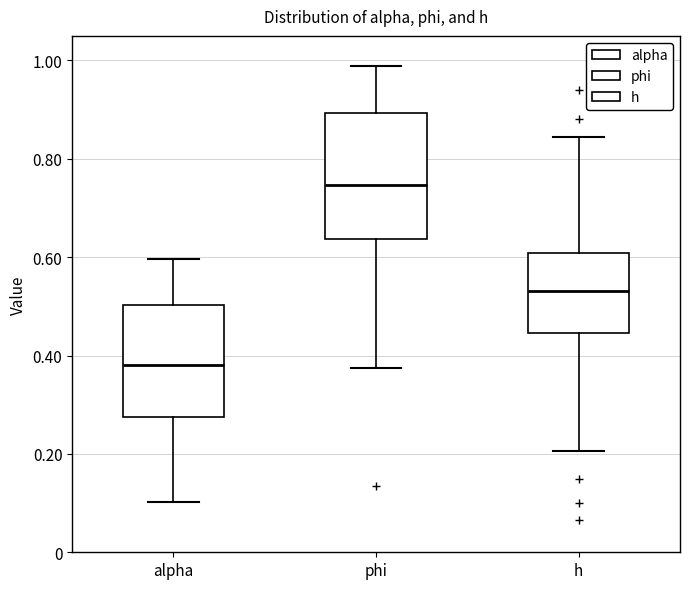

Where does the upper whisker of the box for alpha end on the y-axis? The values are not printed on the chart, so give them approximately, as read against the axis.

0.60